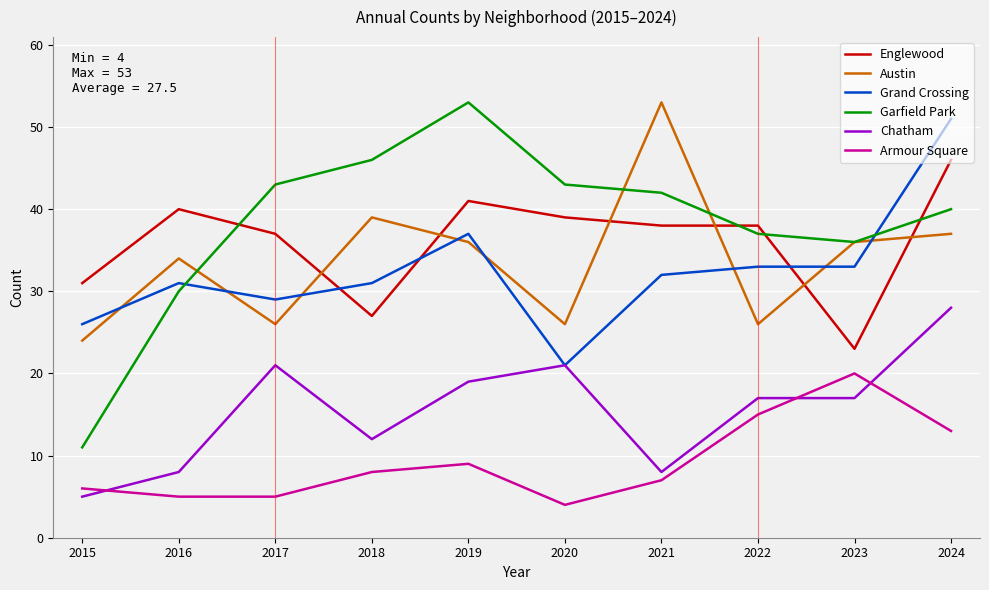

Where is Grand Crossing nearest to the value 36?

2019